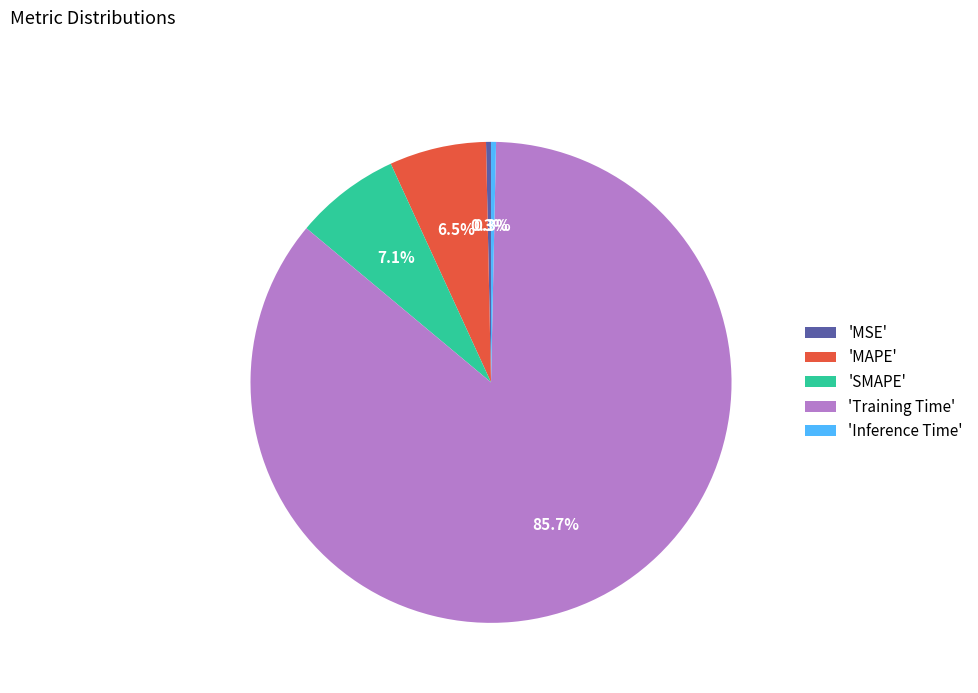

Which has a higher value, 'SMAPE' or 'Training Time'?

'Training Time'